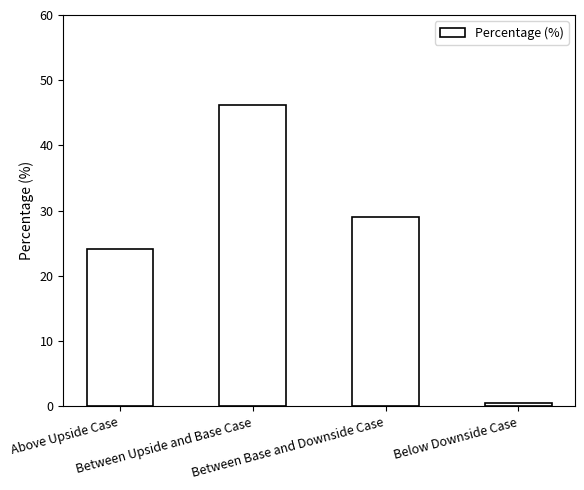

At which category does the chart reach its peak across all series?

Between Upside and Base Case